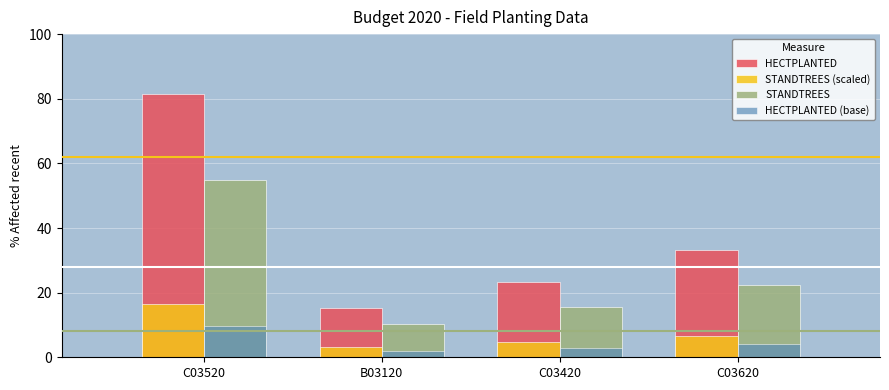

What is the spread (max minus min) of values at C03620?

29.2